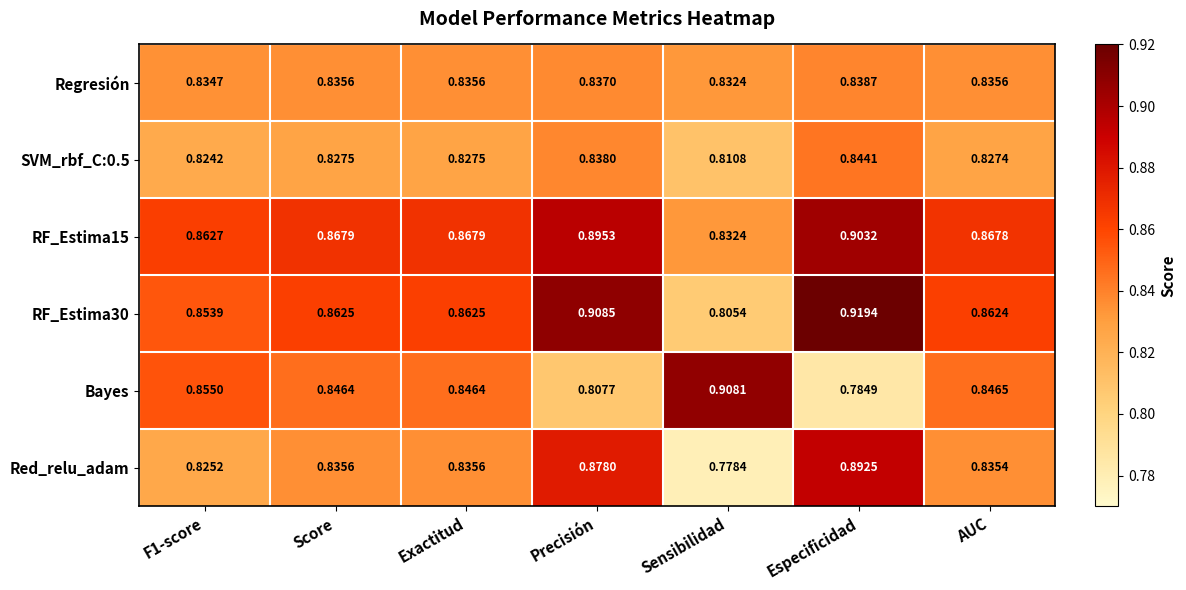

Where is RF_Estima15 nearest to the value 0?

Sensibilidad